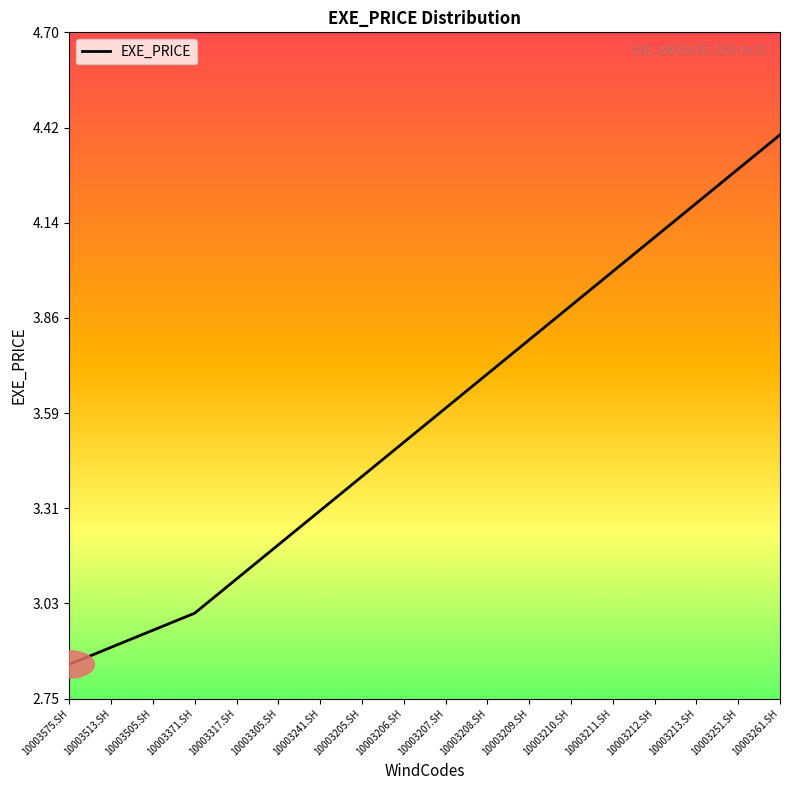

What position from the right is 10003210.SH?

6